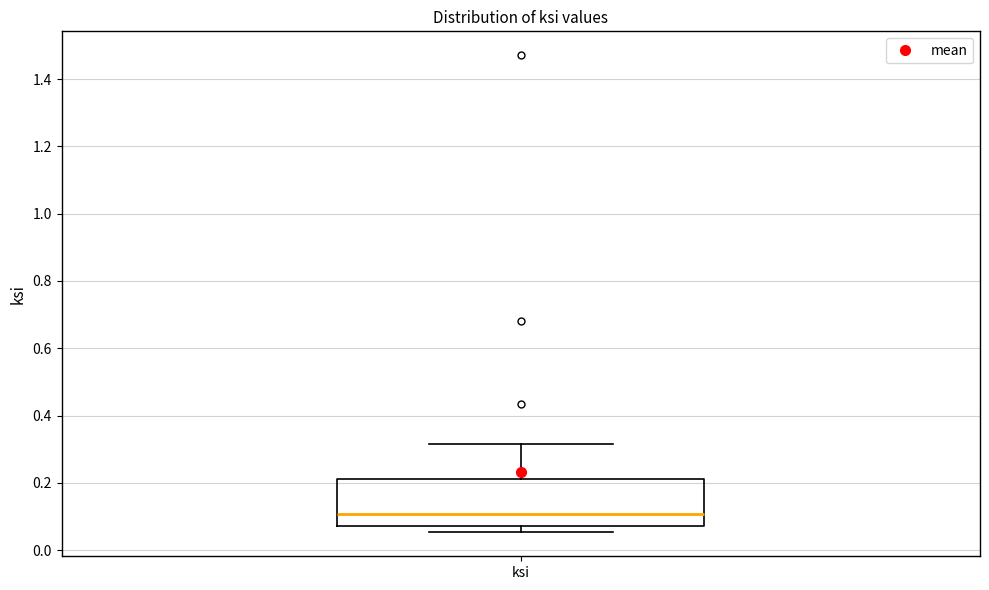

Read this box plot against the y-axis: the position of the median line, the range covered by the box, and the ends of both whiskers. The values are not printed on the chart, so give them approximately, as read against the axis.

median 0.10, box 0.08 to 0.22, whiskers 0.06 to 0.32